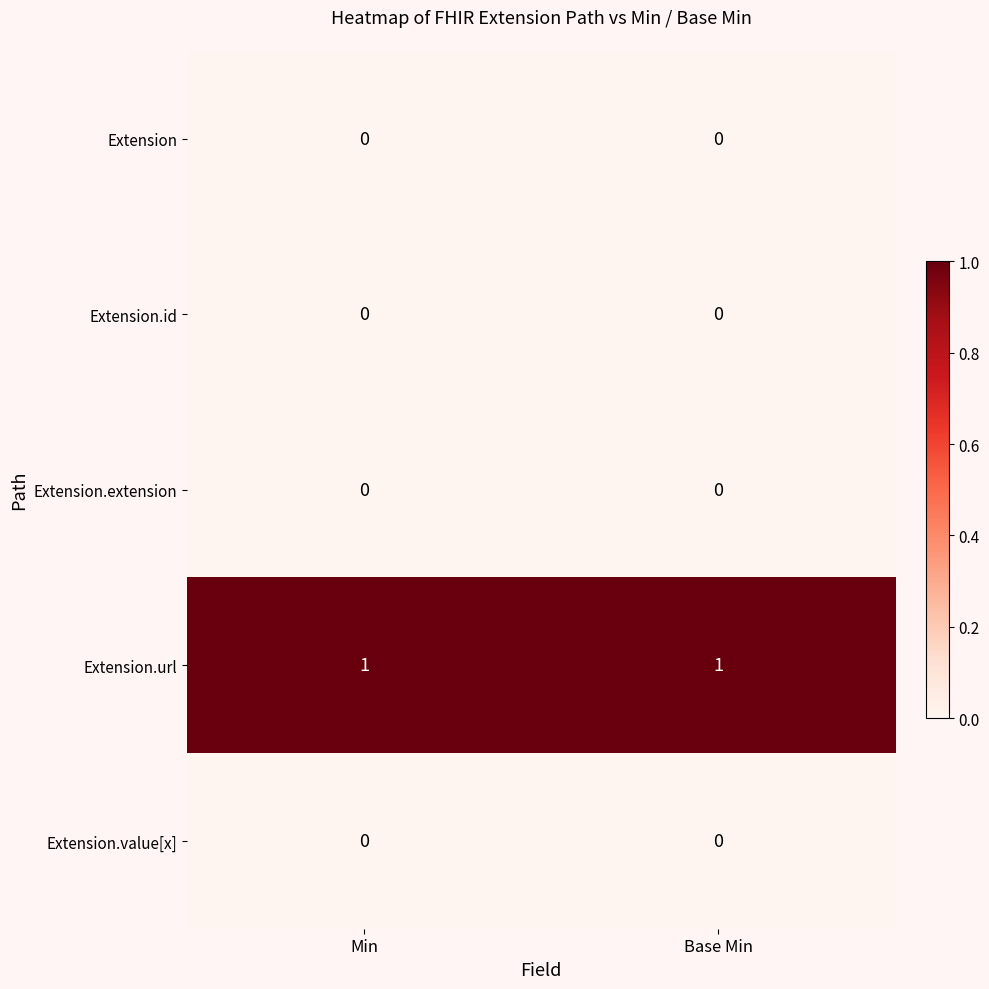

Reading right to left, what are all the values shown in this chart?

Extension: Base Min=0	Min=0
Extension.id: Base Min=0	Min=0
Extension.extension: Base Min=0	Min=0
Extension.url: Base Min=1	Min=1
Extension.value[x]: Base Min=0	Min=0